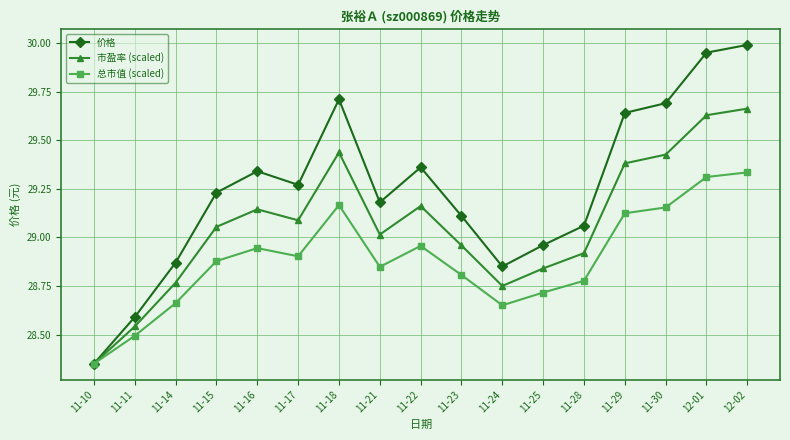

What is the total value across all series at 11-11?

85.6